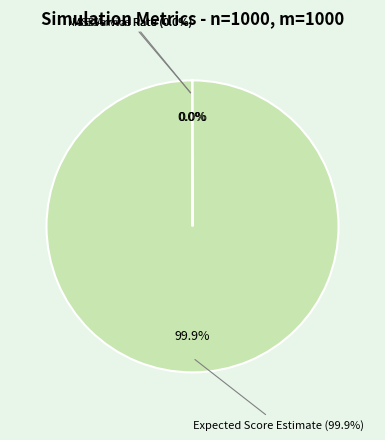

Is MSE Service Rate the majority of the pie?

No